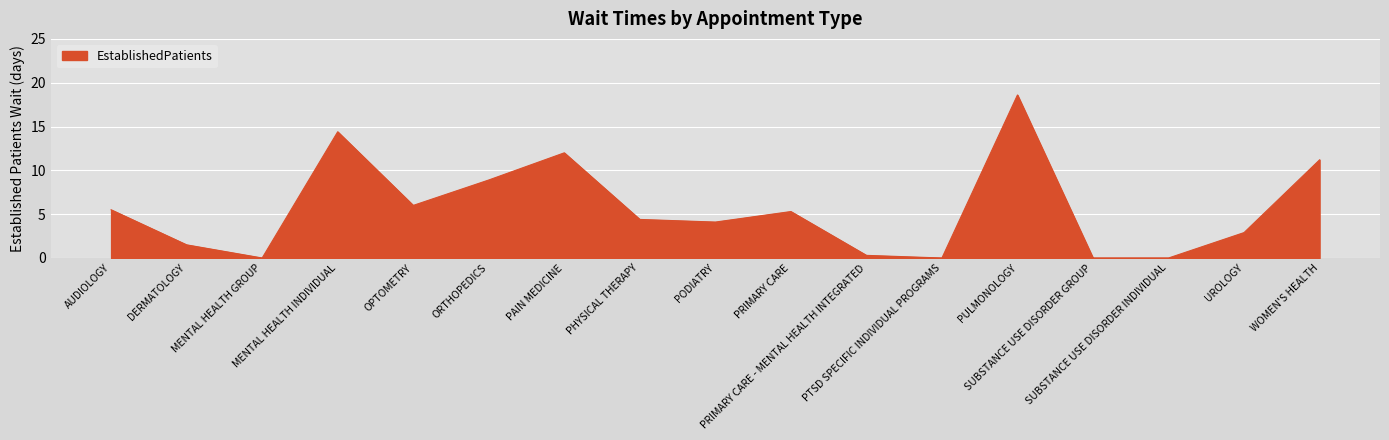

True or false: the data shows -6.0 at SUBSTANCE USE DISORDER GROUP.

False